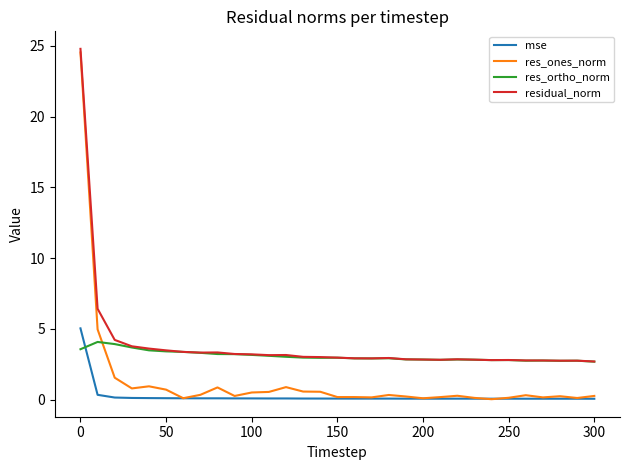

What is the maximum value shown in the chart?

24.8